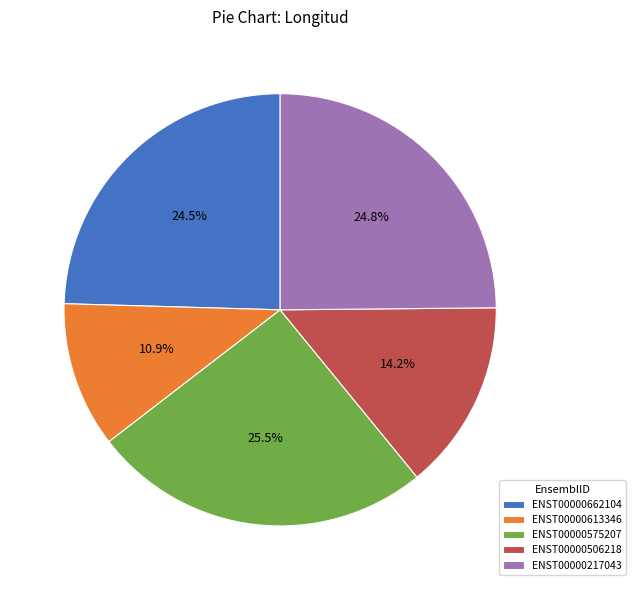

Is there a majority slice in this chart?

No